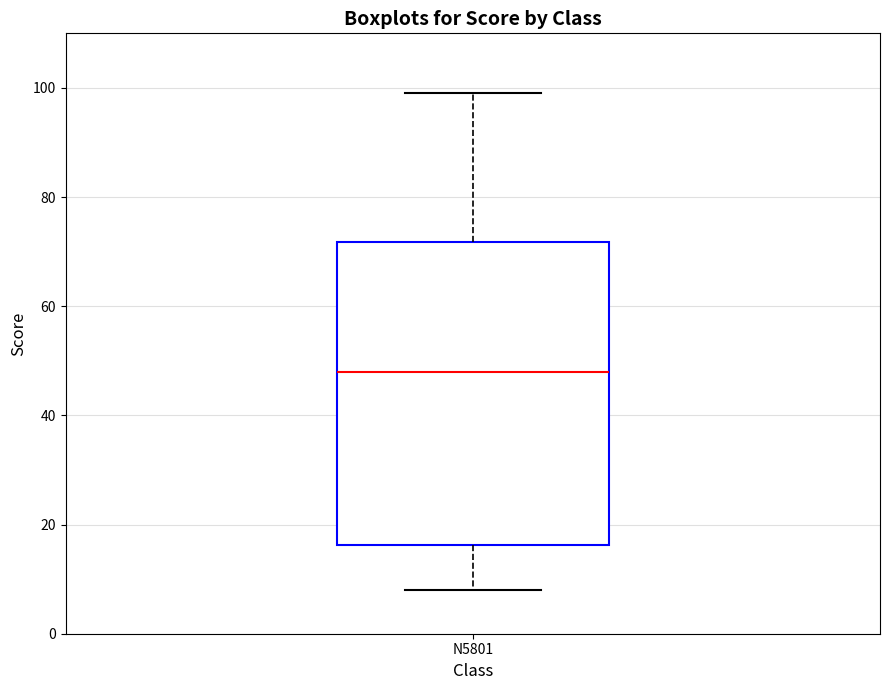

Read this box plot against the y-axis: the position of the median line, the range covered by the box, and the ends of both whiskers. The values are not printed on the chart, so give them approximately, as read against the axis.

median 48, box 16 to 72, whiskers 8 to 100